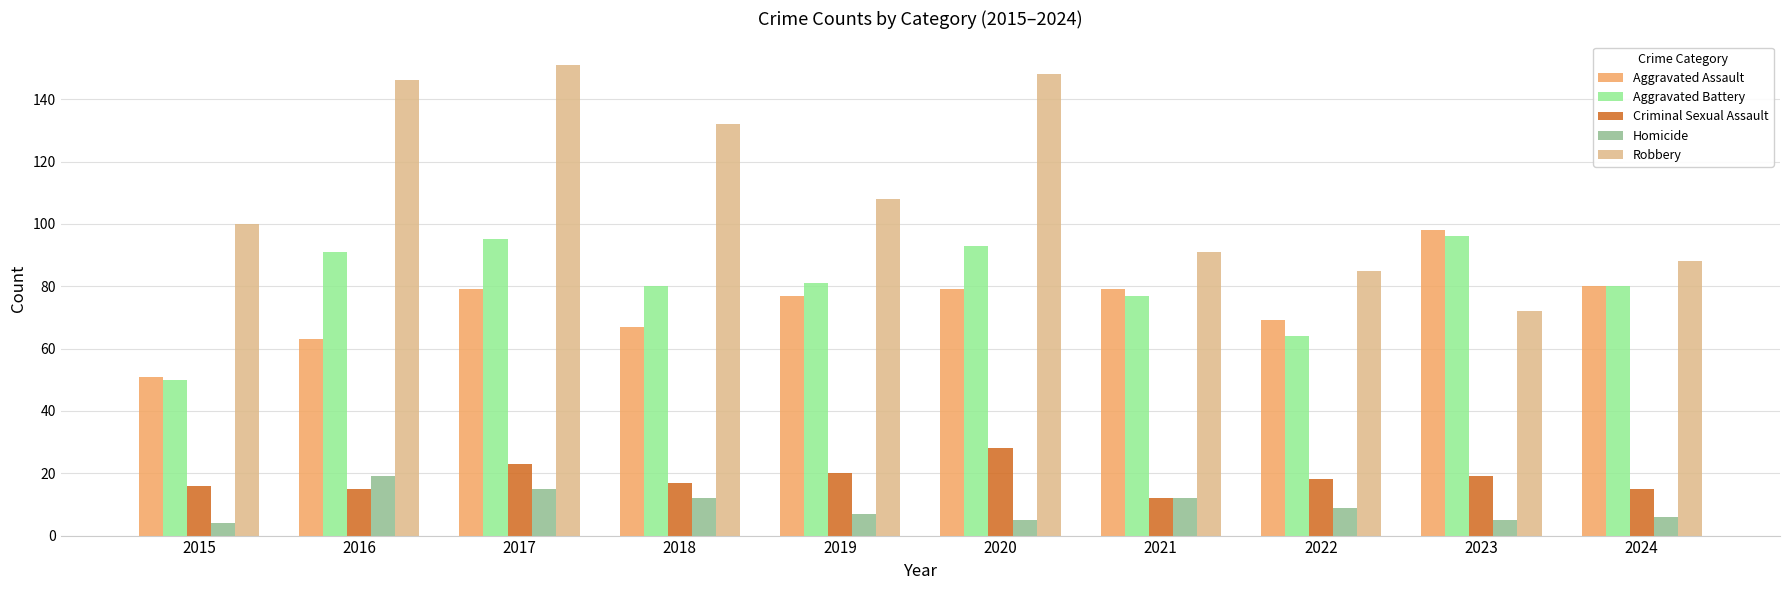

Rank the series at 2016 from lowest to highest value.

Criminal Sexual Assault, Homicide, Aggravated Assault, Aggravated Battery, Robbery